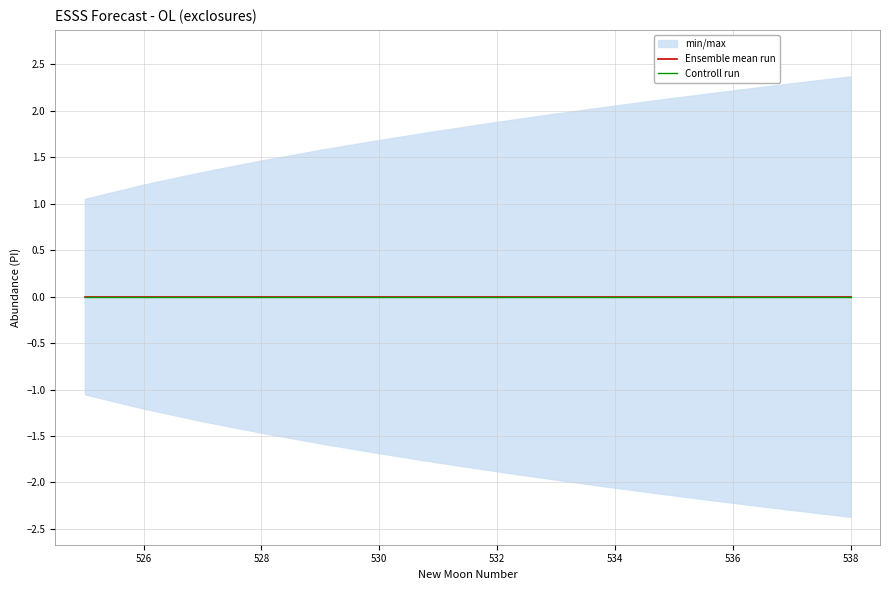

True or false: upper_pi has more than 2 interior local peaks.

False